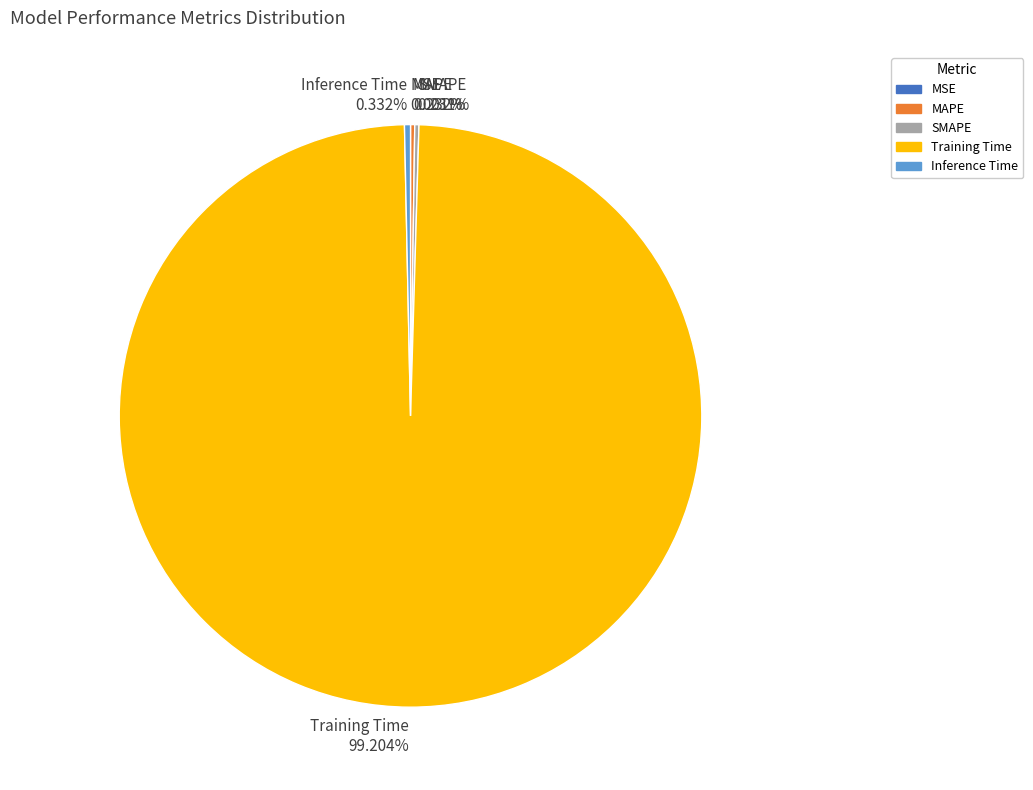

What is the largest slice in the pie chart?

Training Time